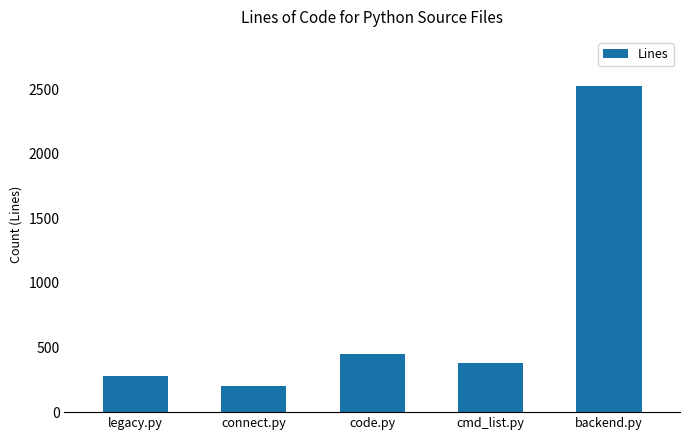

The chart shows a value of 202 at connect.py. True or false?

True